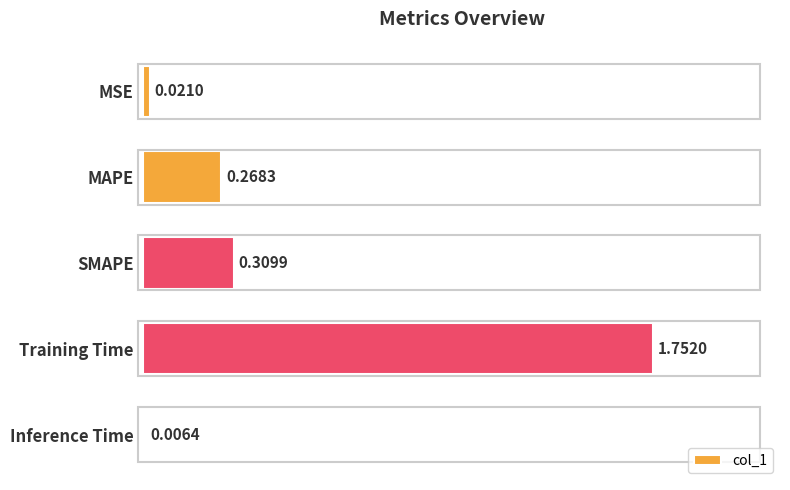

What is the sum of all values?

2.4